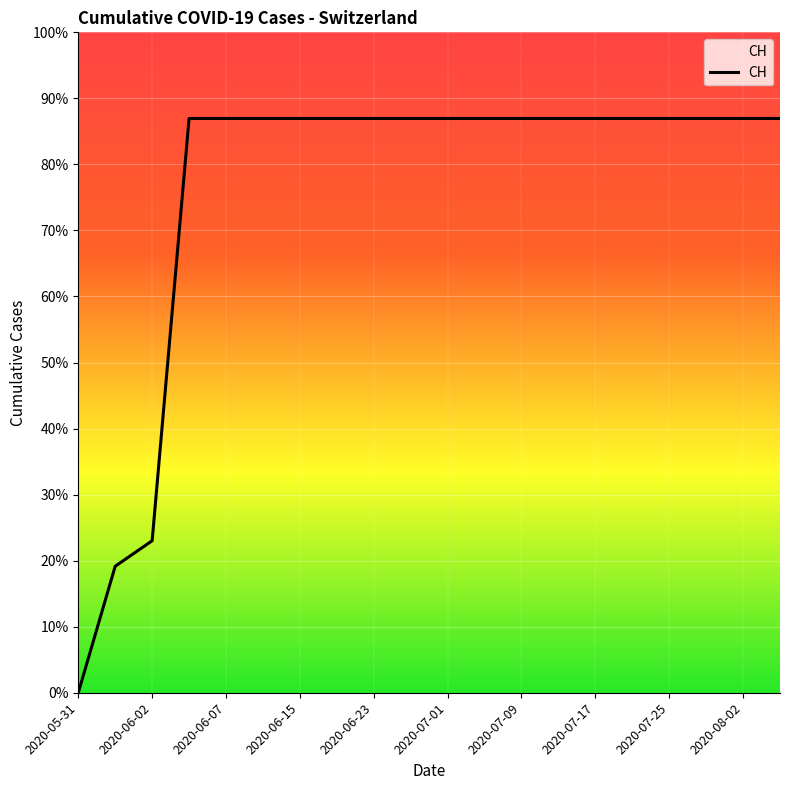

Is this an area chart (filled region under the line)?

Yes